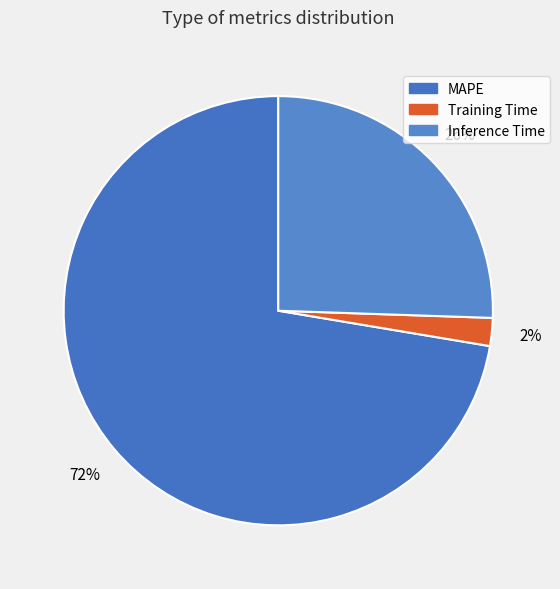

Count the number of slices in the pie.

3